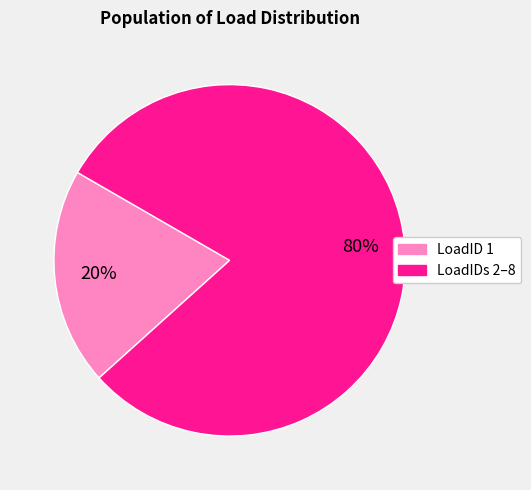

Count the number of slices in the pie.

2